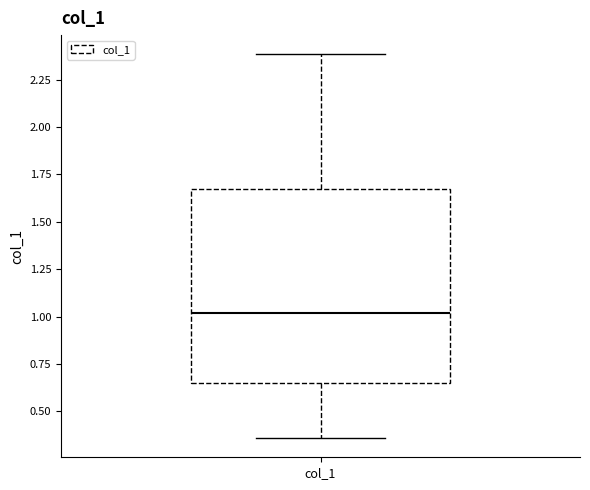

Transcribe this box plot: give where the median line is, the range the box spans, and where the two whiskers end, as read against the y-axis. The values are not printed on the chart, so give them approximately, as read against the axis.

median 1.00, box 0.65 to 1.65, whiskers 0.35 to 2.40